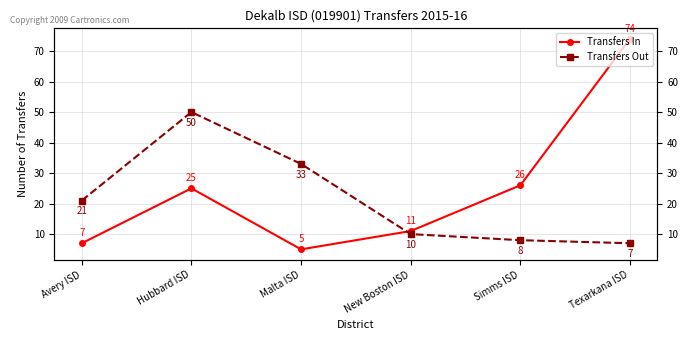

Which has a higher value, Malta ISD or Simms ISD?

Simms ISD